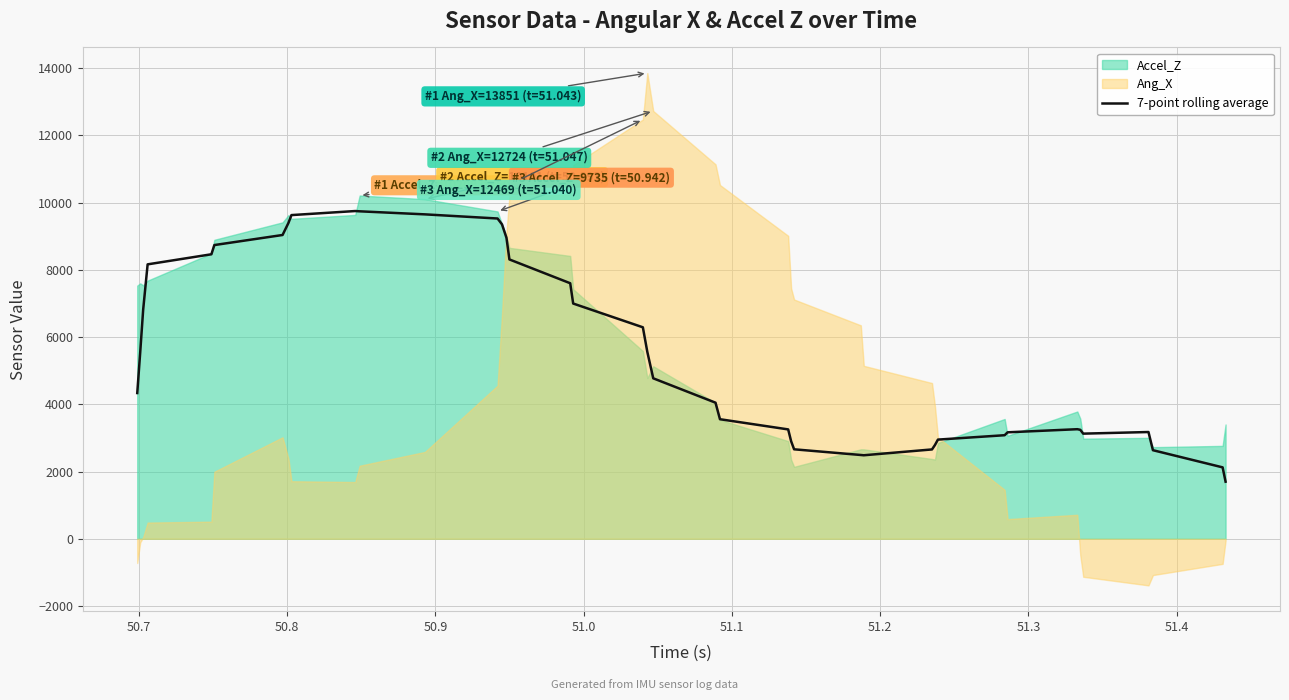

What is the lowest value of the 7-point rolling average series?

1698.6